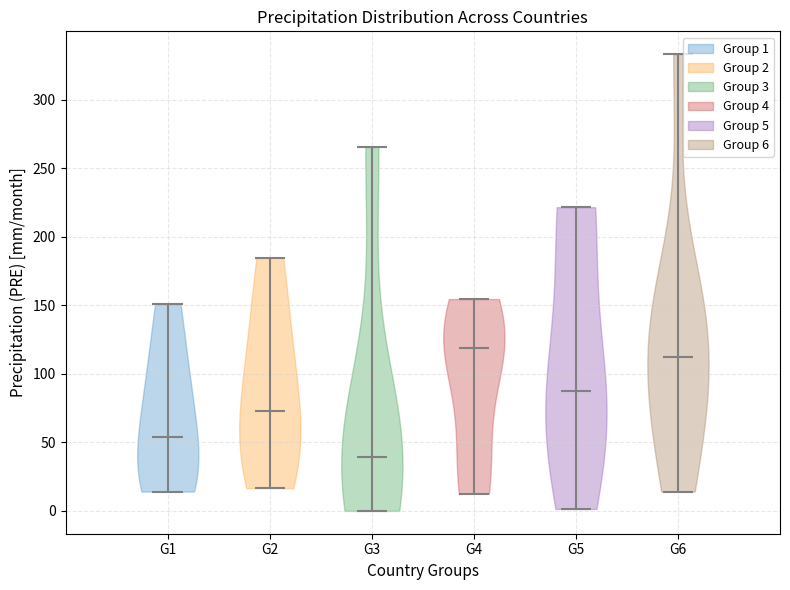

Which violin has the lowest median line?

G3